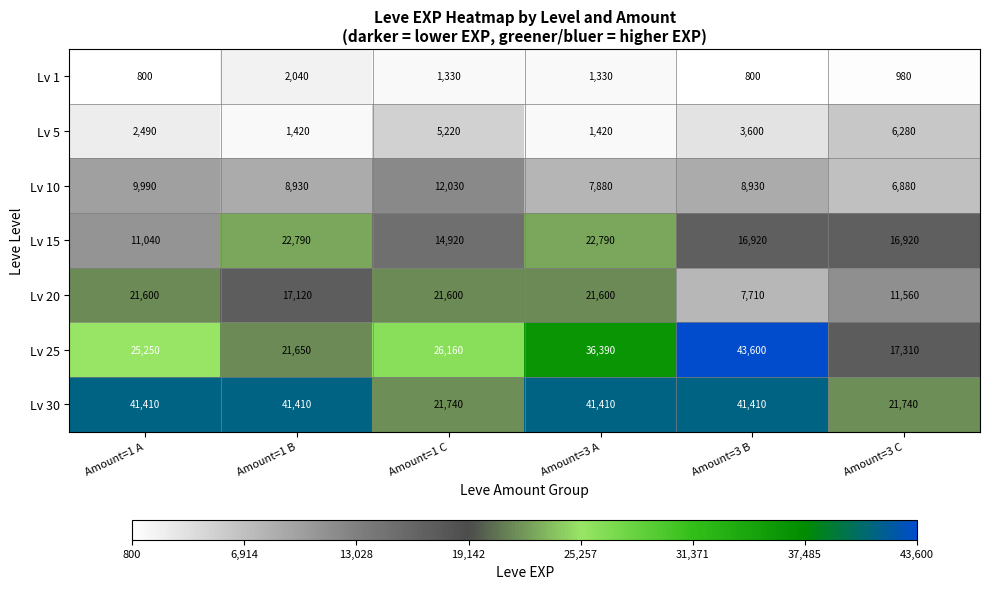

Read the Lv 5 value at Amount=1 B, to the nearest 100.

1400